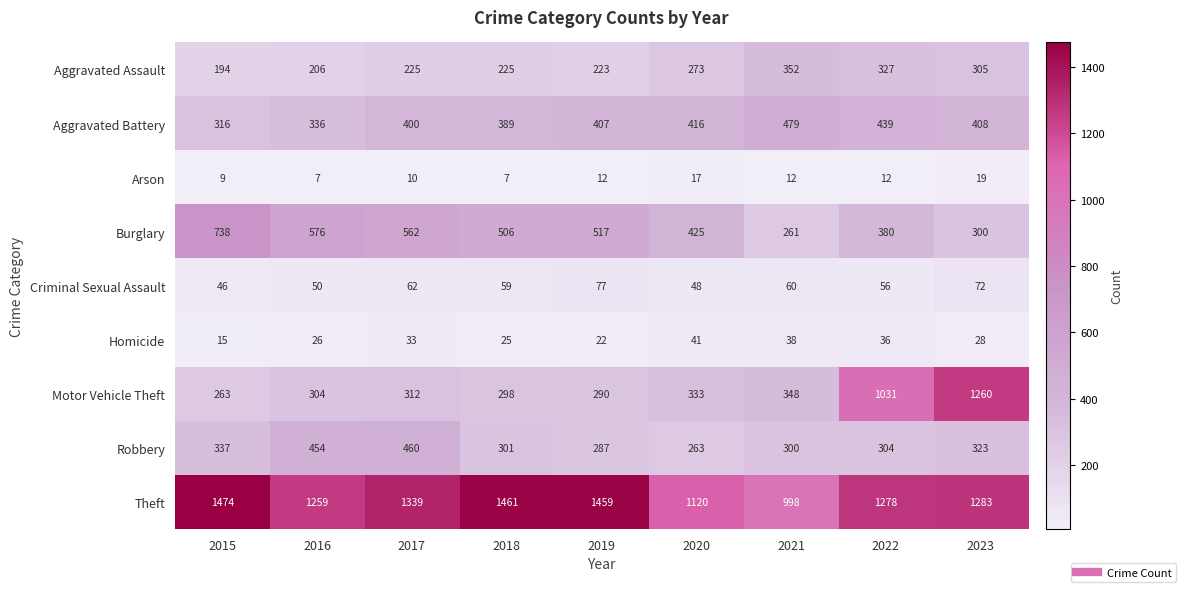

List the series in order of their peak value, lowest first.

Arson, Homicide, Criminal Sexual Assault, Aggravated Assault, Robbery, Aggravated Battery, Burglary, Motor Vehicle Theft, Theft